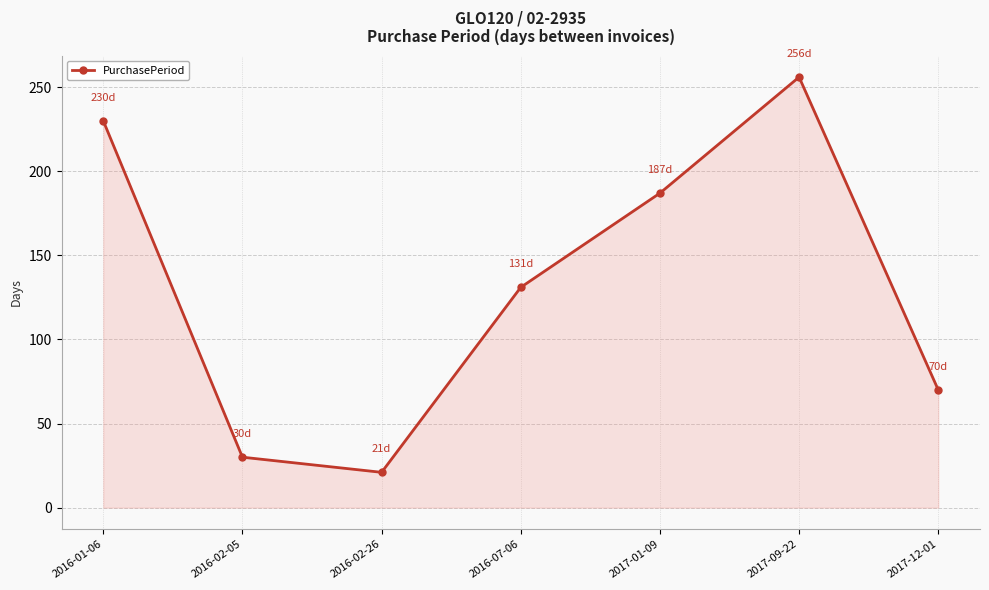

True or false: the data shows 187 at 2017-01-09.

True